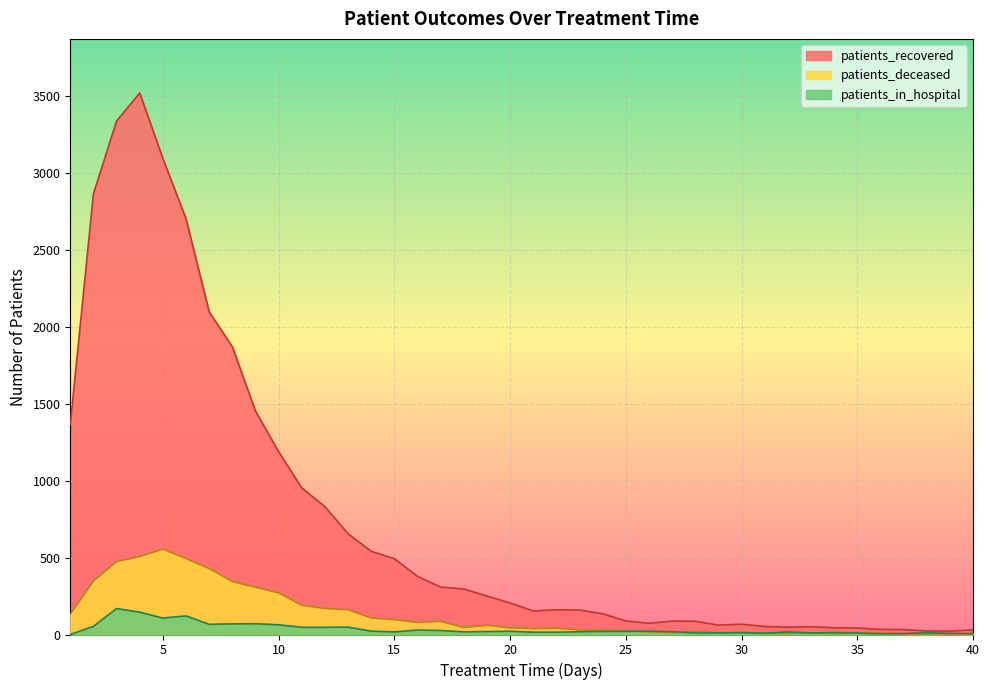

What is the difference between the highest and lowest values at 9?

1383